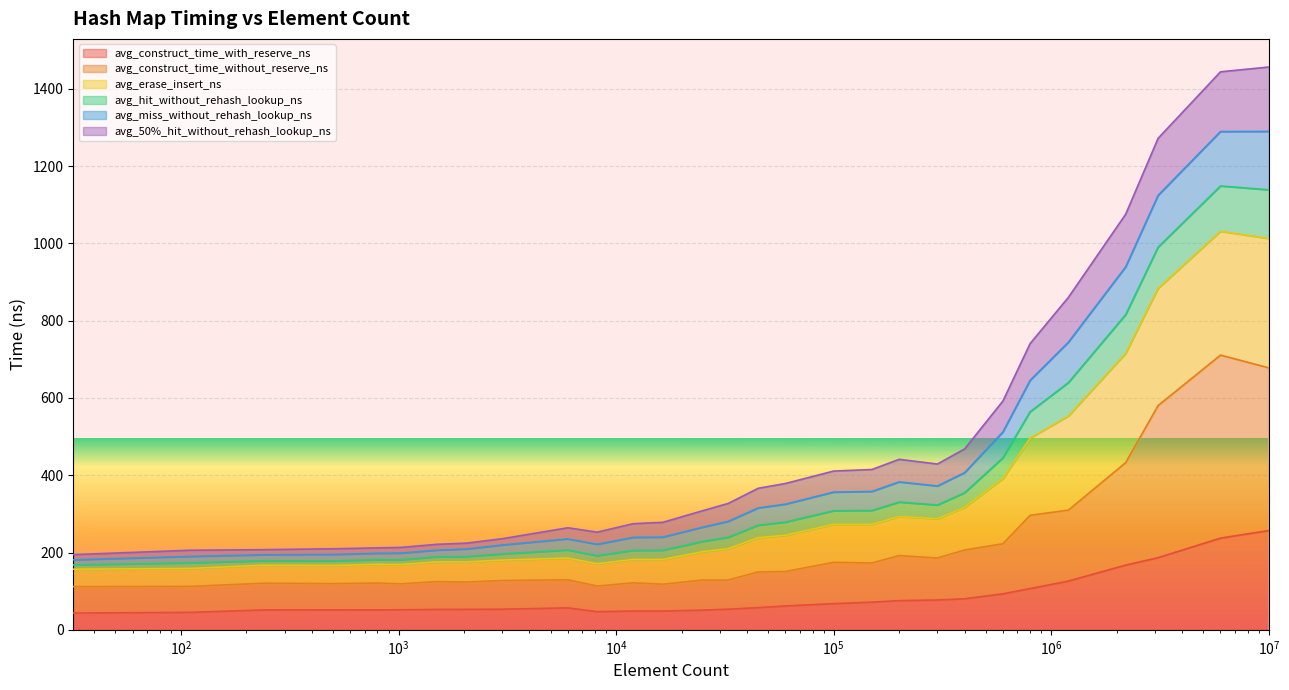

What is the maximum value for avg_construct_time_with_reserve_ns?

256.9